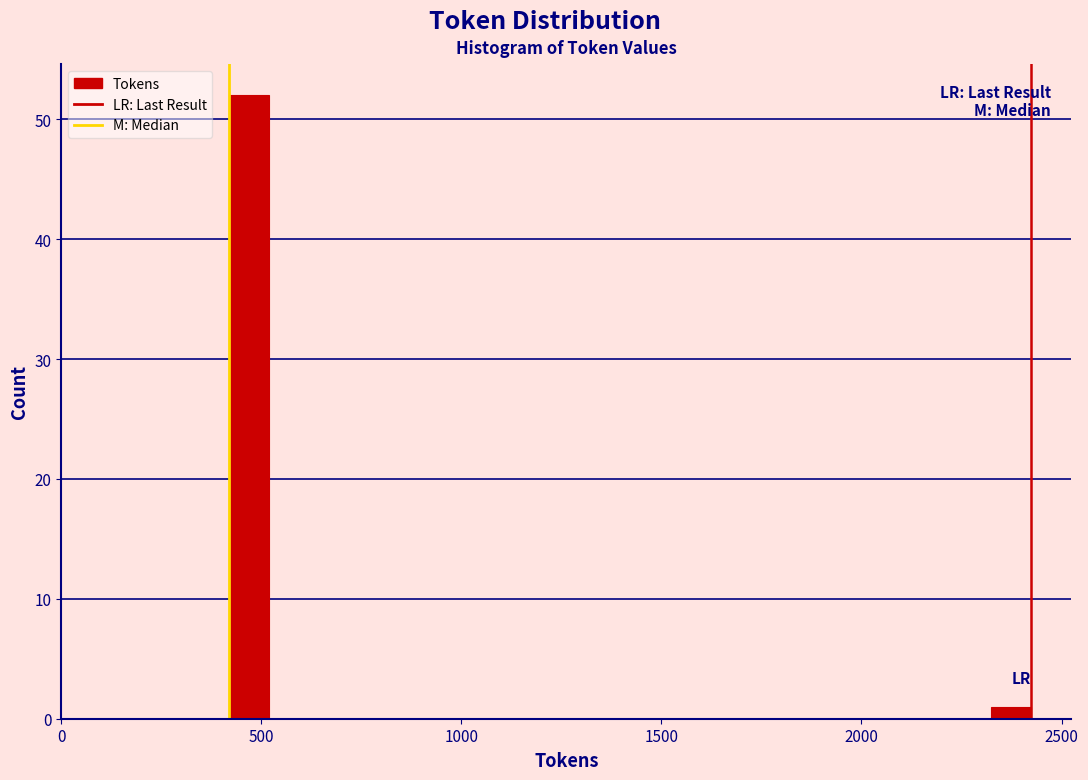

Read against the x-axis, roughly where is the centre of the tallest bar?

450